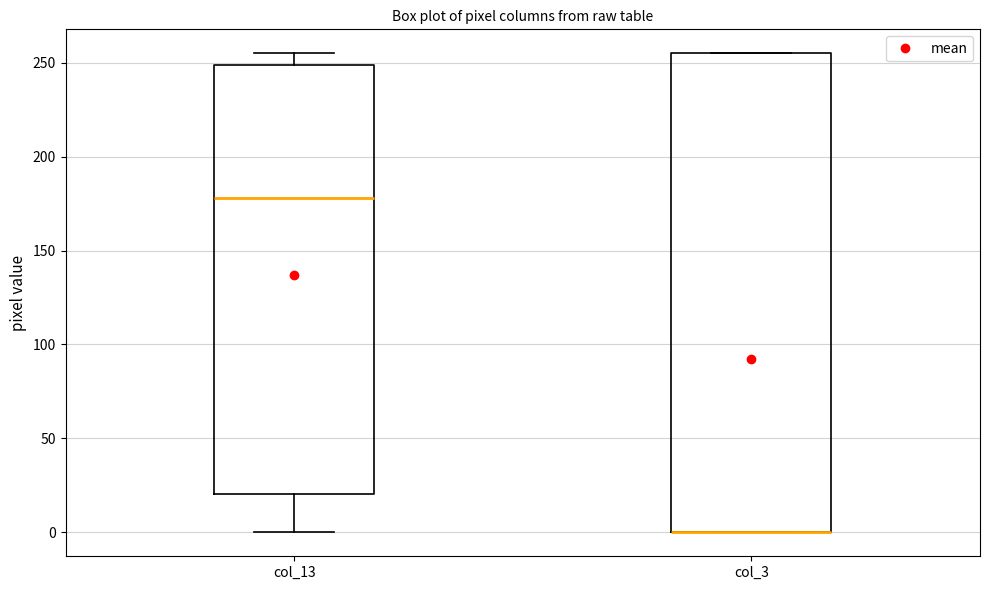

Reading left to right, transcribe this box plot: for each box, give where its median line is, the range the box spans, and where its two whiskers end, as read against the y-axis. The values are not printed on the chart, so give them approximately, as read against the axis.

col_13: median 180, box 20 to 250, whiskers 0 to 255
col_3: median 0 (drawn on the box's lower edge), box 0 to 255, whiskers 0 to 255